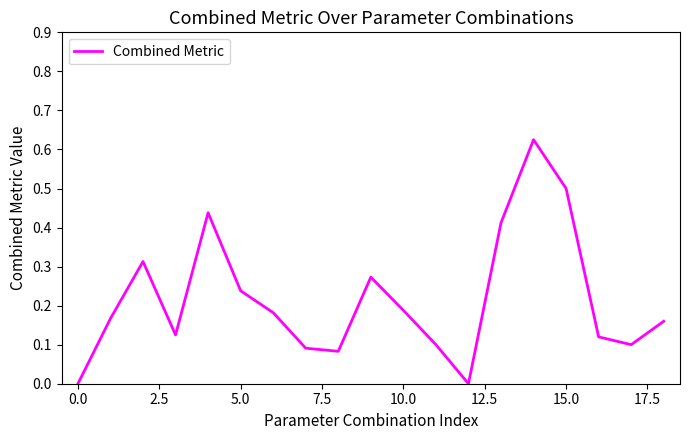

Reading left to right, extract all data points from this chart.

0.0	0.2	0.3	0.1	0.4	0.2	0.2	0.1	0.1	0.3	0.2	0.1	0.0	0.4	0.6	0.5	0.1	0.1	0.2